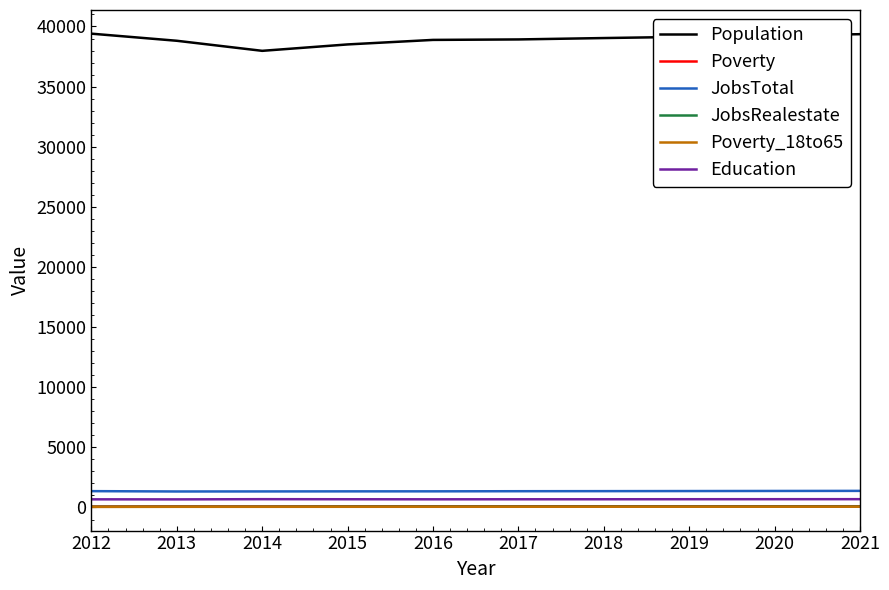

Does the chart have visible grid lines?

No